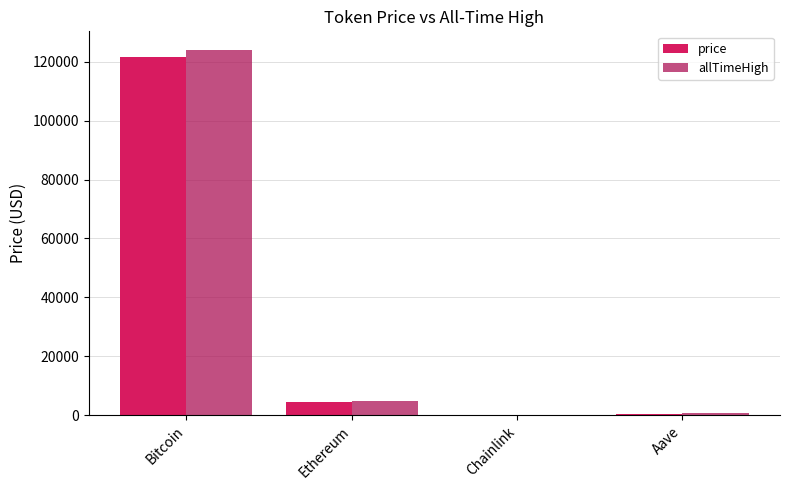

What is the sum of all allTimeHigh values?

129788.4